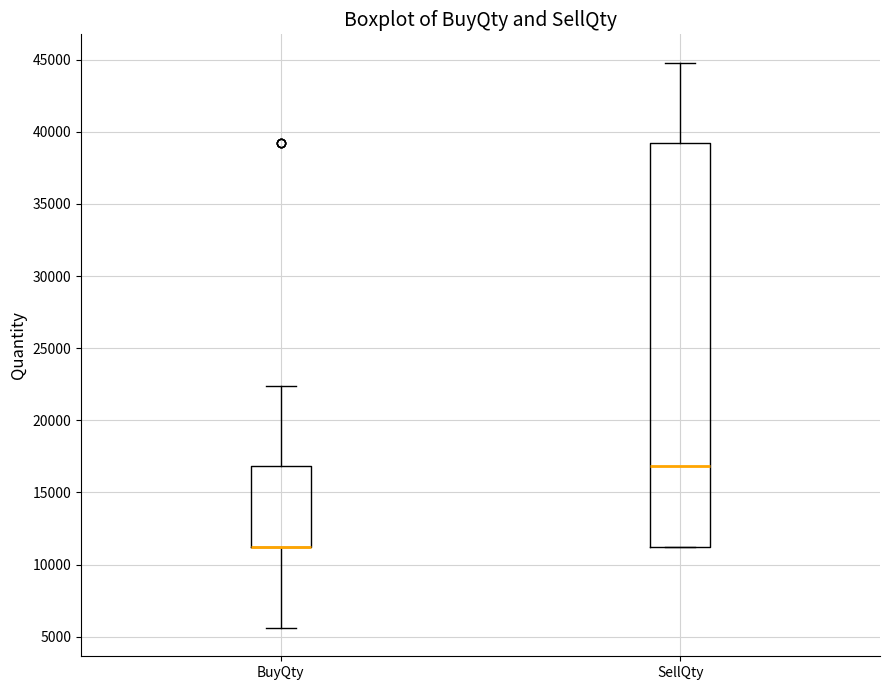

Where is the lower edge of the box for BuyQty on the y-axis? The values are not printed on the chart, so give them approximately, as read against the axis.

11000